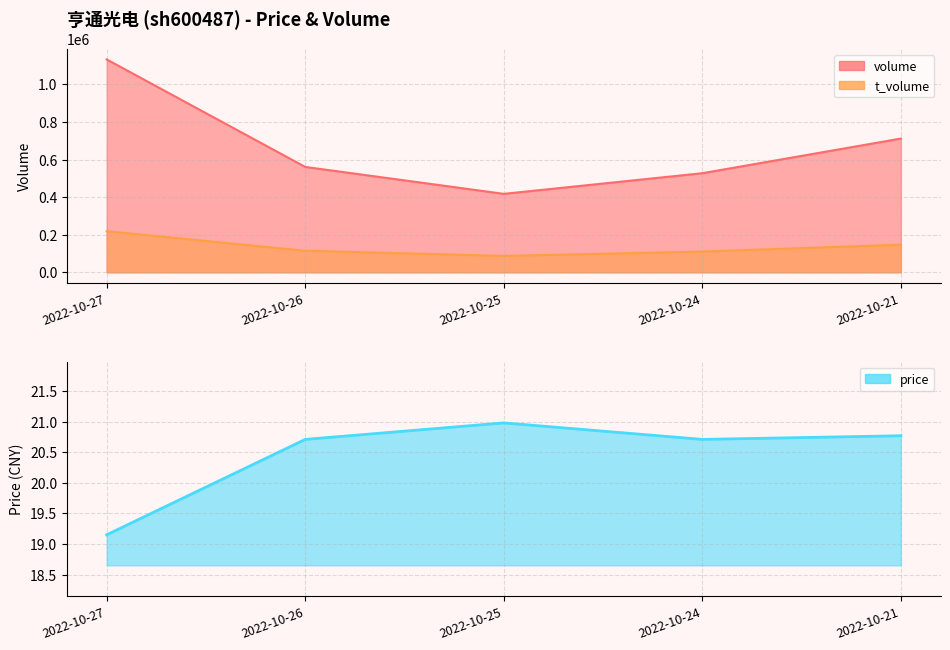

What is the total value across all series at 2022-10-21?

858628.8